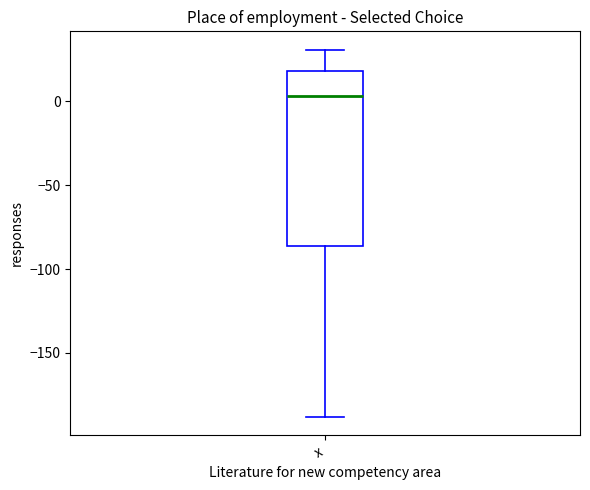

Read this box plot against the y-axis: the position of the median line, the range covered by the box, and the ends of both whiskers. The values are not printed on the chart, so give them approximately, as read against the axis.

median 5, box -85 to 20, whiskers -190 to 30